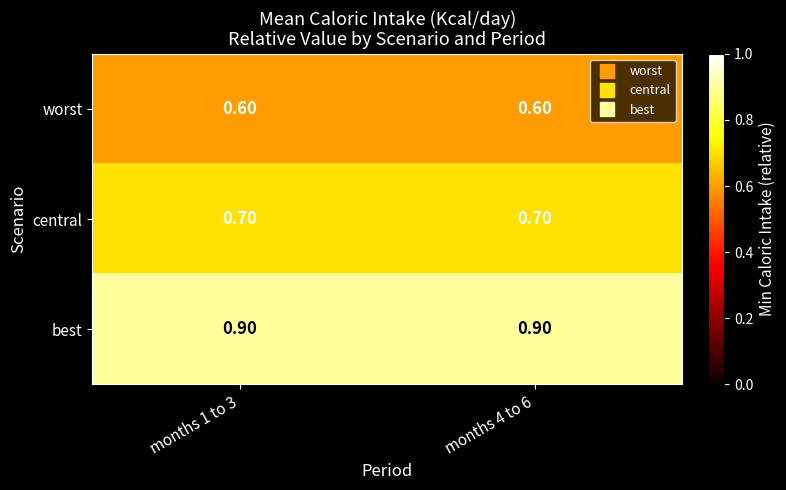

List the series in order of their overall mean, highest first.

best, central, worst